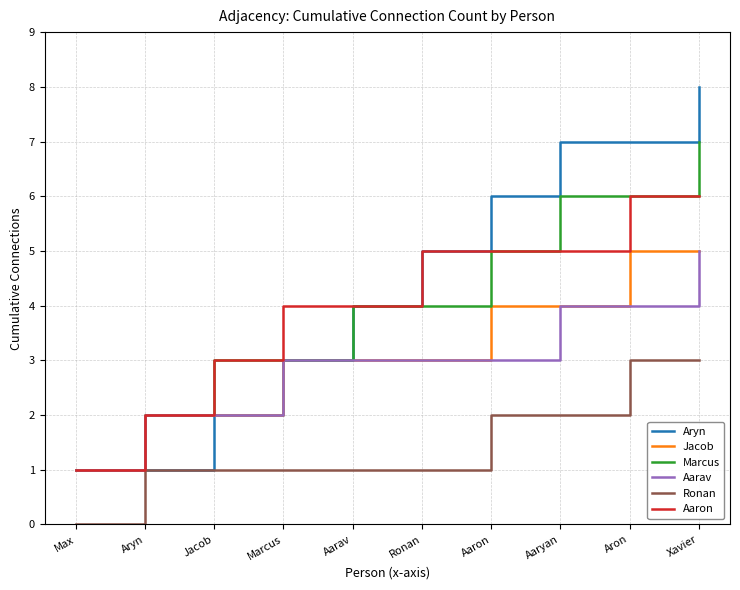

True or false: Ronan and Aarav intersect in this chart.

False